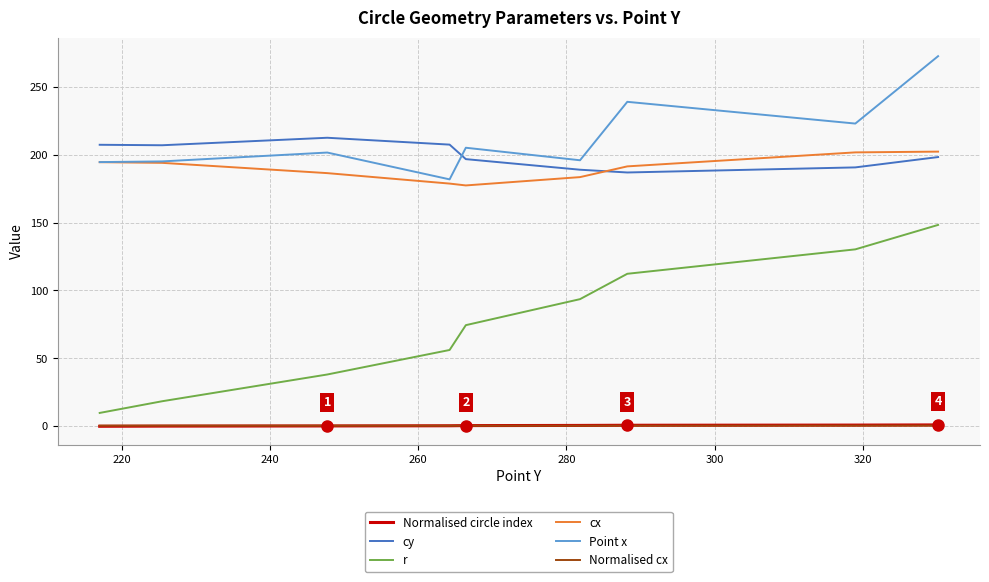

What is the difference between the maximum and second lowest values in the Normalised circle index series?

0.9